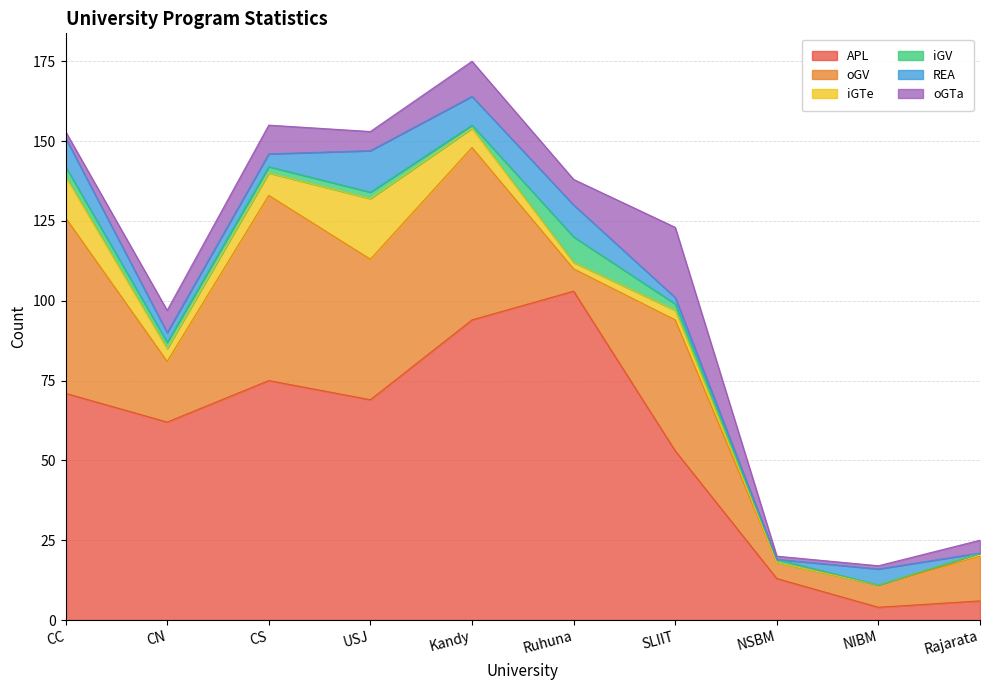

How many data points in oGTa are above 7?

4